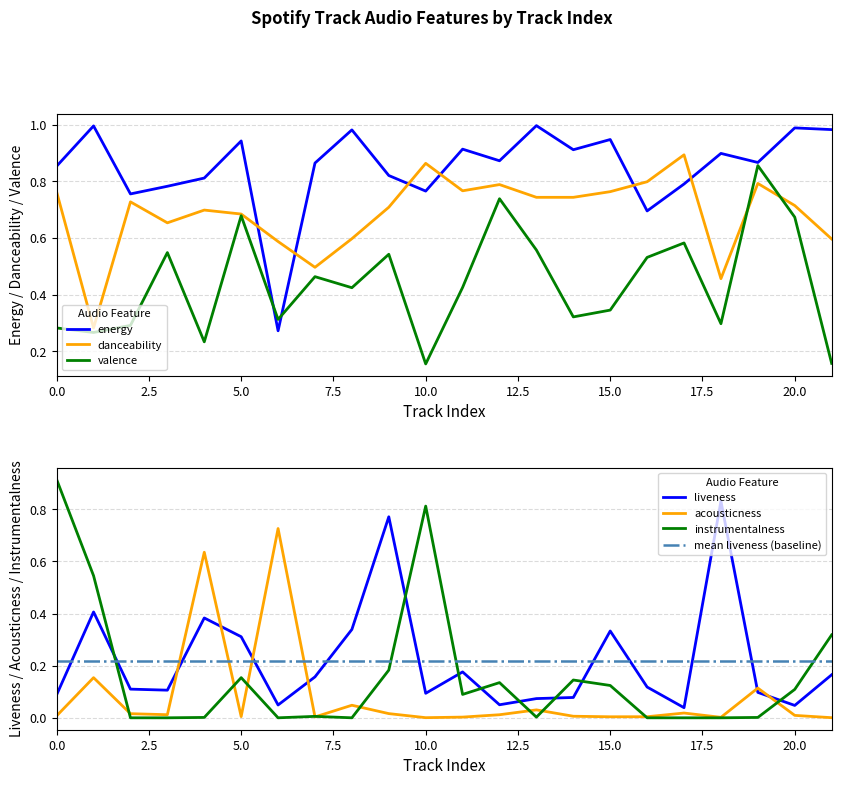

Where is valence nearest to the value 0?

10